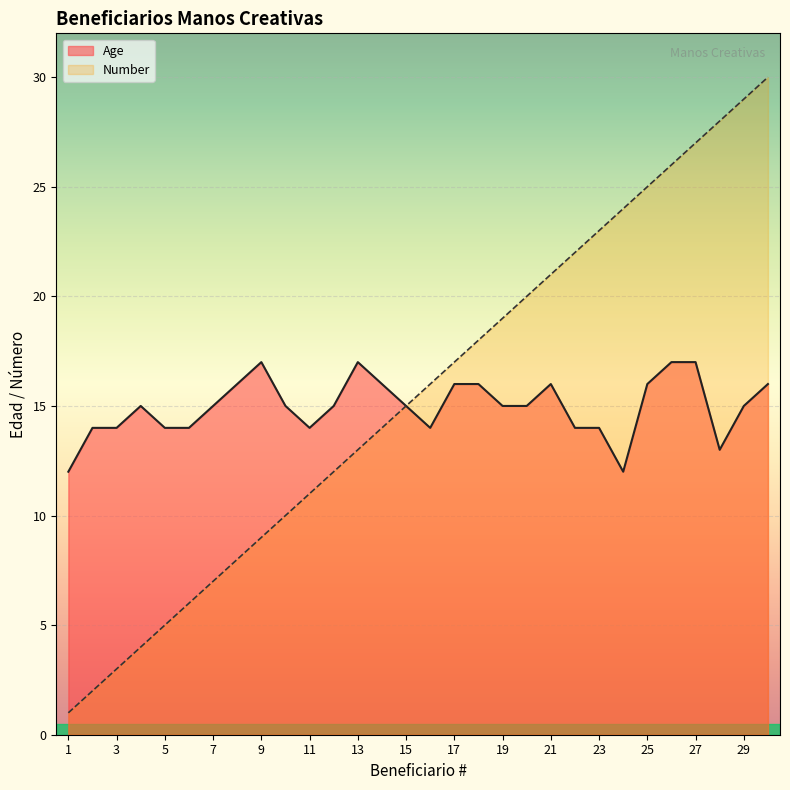

The Age series shows 16 at 21. True or false?

True